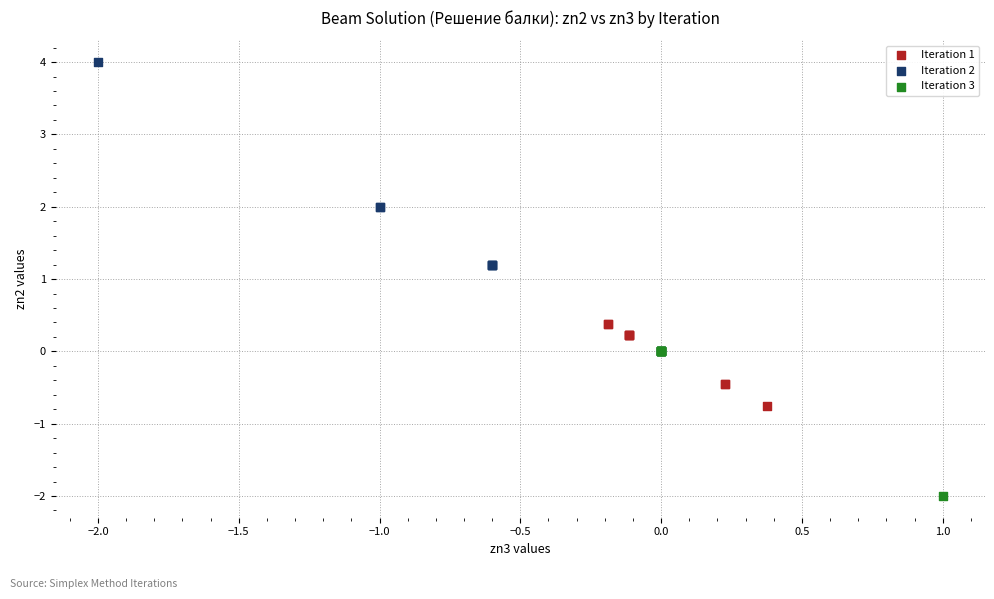

What are all the series names shown in the legend?

Iteration 1, Iteration 2, Iteration 3